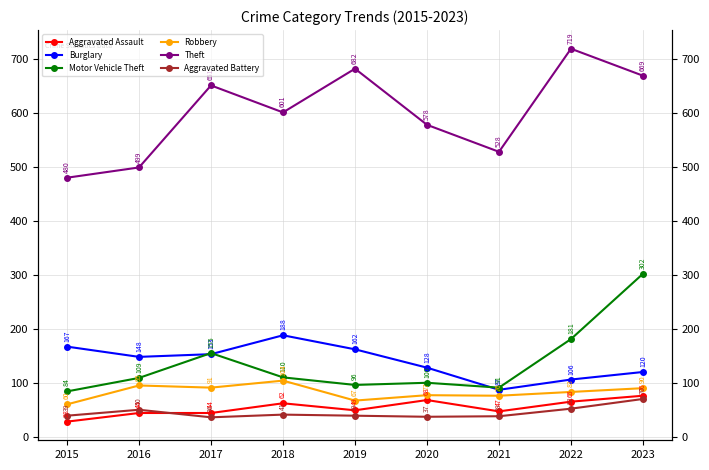

The value of Aggravated Assault at 2018 is 62. True or false?

True